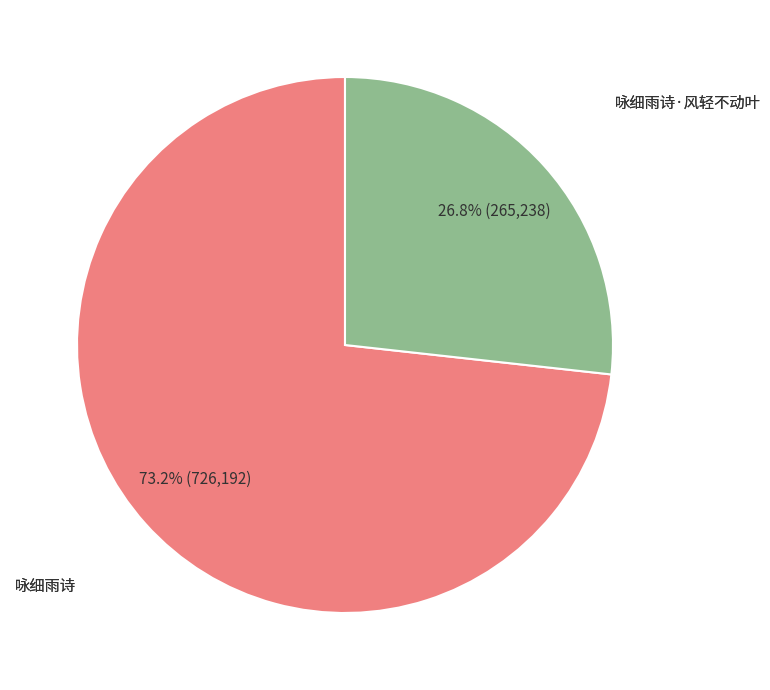

Does any single category account for the majority?

Yes